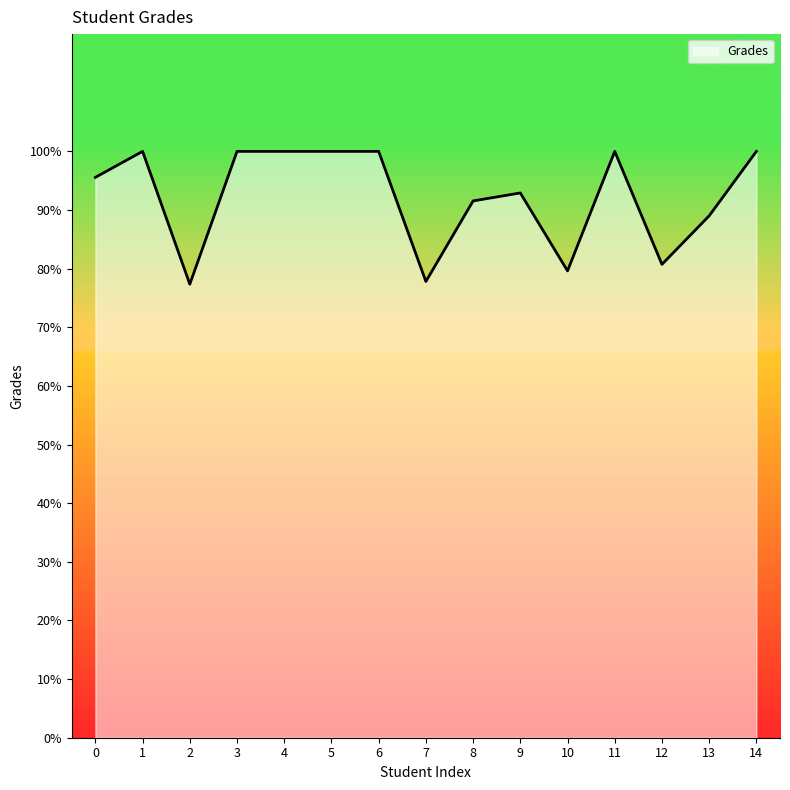

What is the difference between the maximum and minimum values?

22.7